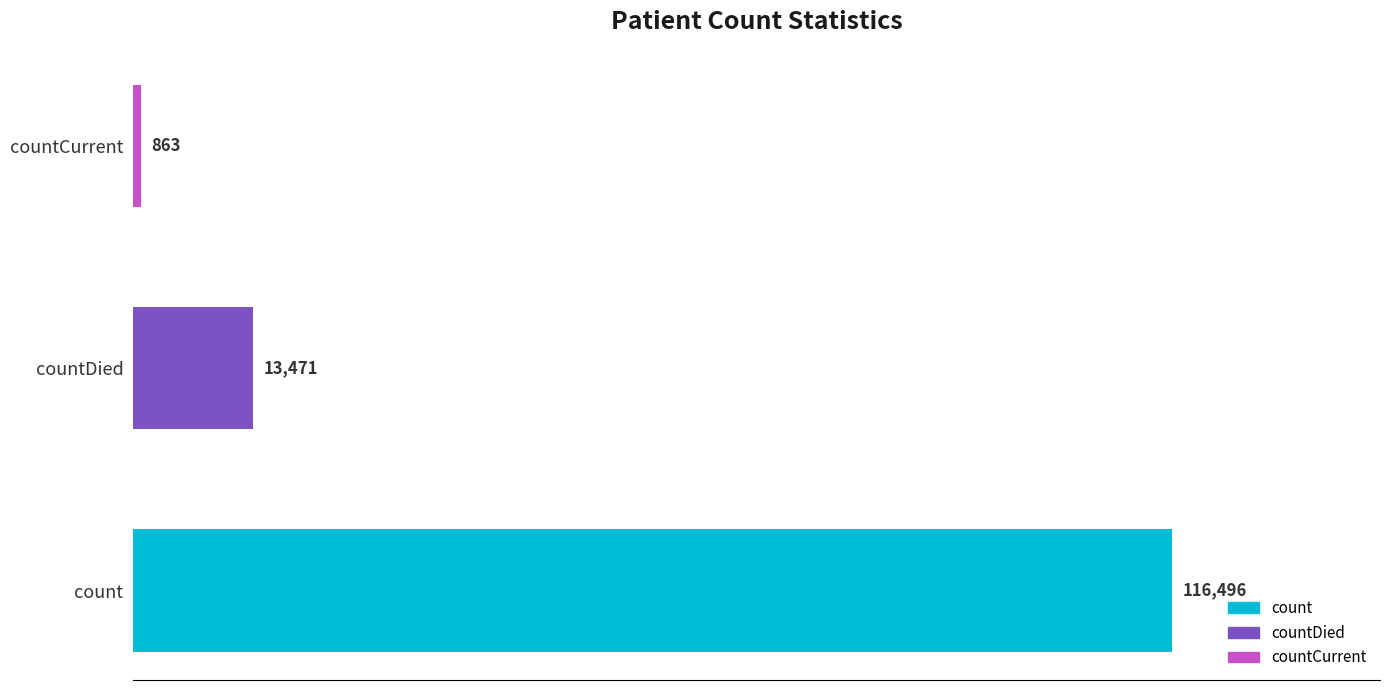

Where is the data nearest to the value 58679?

countDied